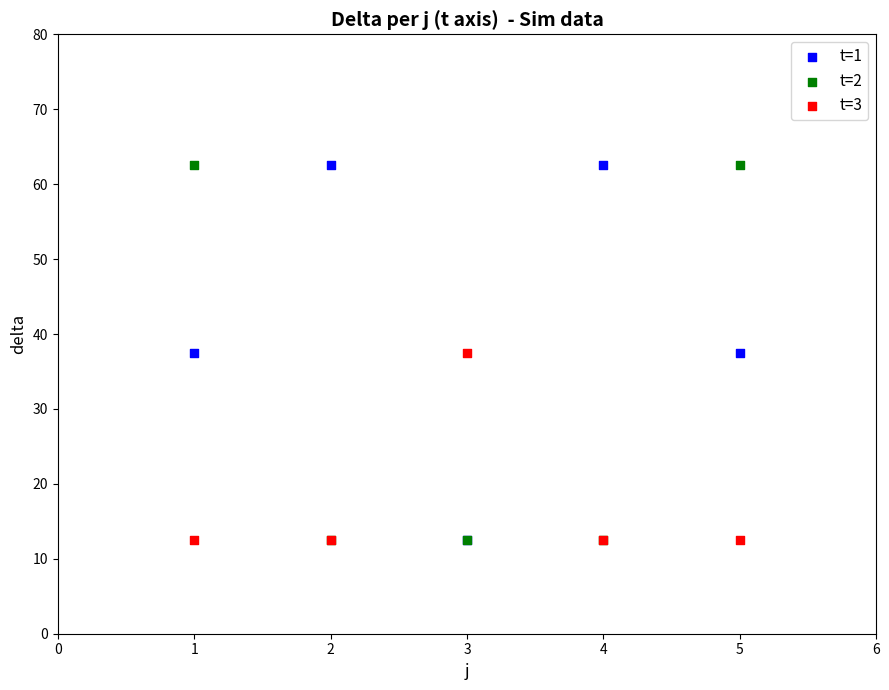

What are all the series names shown in the legend?

t=1, t=2, t=3